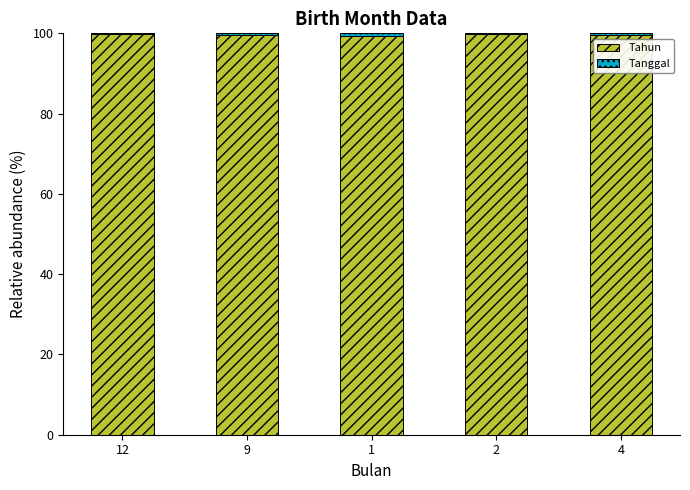

The value of Tahun at 9 is 59.3. True or false?

False